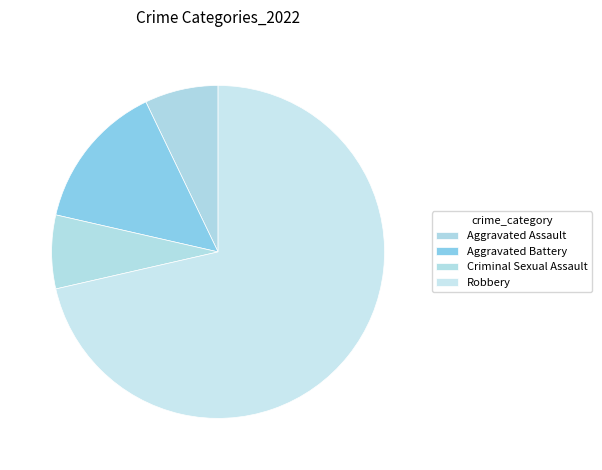

What is the largest slice in the pie chart?

Robbery